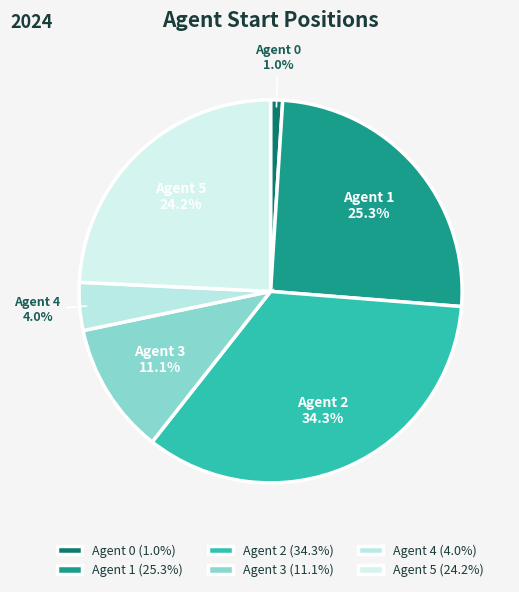

Between Agent 0 and Agent 3, which is larger?

Agent 3